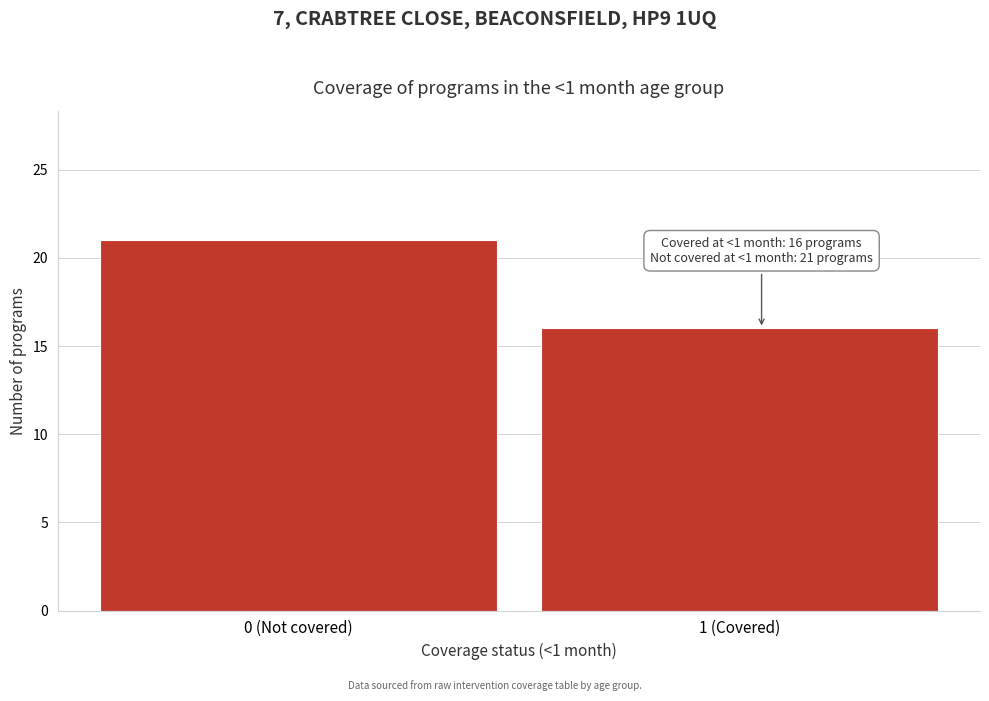

Reading right to left, list all the values displayed in this chart.

1 (Covered)=16	0 (Not covered)=21